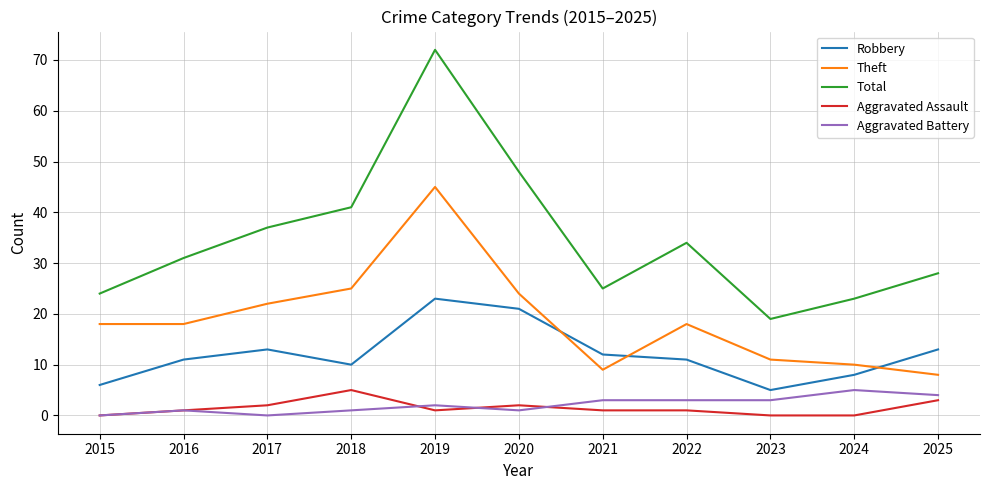

At how many categories does at least one series exceed 5?

11